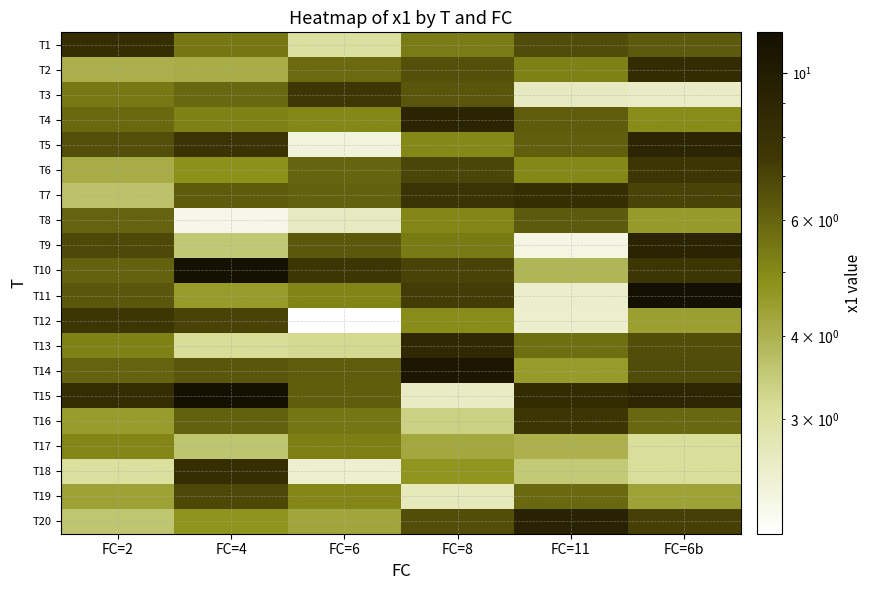

Reading left to right, transcribe all the data shown in this chart.

T1: FC=2=8.2	FC=4=5.5	FC=6=3.0	FC=8=5.3	FC=11=6.7	FC=6b=6.3
T2: FC=2=4.1	FC=4=4.1	FC=6=5.8	FC=8=6.6	FC=11=5.2	FC=6b=8.4
T3: FC=2=5.4	FC=4=5.9	FC=6=7.5	FC=8=6.4	FC=11=2.6	FC=6b=2.6
T4: FC=2=5.8	FC=4=5.2	FC=6=5.0	FC=8=9.1	FC=11=6.2	FC=6b=4.9
T5: FC=2=6.7	FC=4=7.8	FC=6=2.3	FC=8=5.0	FC=11=6.1	FC=6b=9.1
T6: FC=2=4.1	FC=4=4.8	FC=6=5.9	FC=8=7.0	FC=11=5.0	FC=6b=7.6
T7: FC=2=3.7	FC=4=6.3	FC=6=6.1	FC=8=7.9	FC=11=8.2	FC=6b=7.0
T8: FC=2=6.0	FC=4=2.2	FC=6=2.6	FC=8=5.1	FC=11=6.3	FC=6b=4.6
T9: FC=2=6.9	FC=4=3.5	FC=6=6.3	FC=8=5.4	FC=11=2.3	FC=6b=9.1
T10: FC=2=6.1	FC=4=11.3	FC=6=7.7	FC=8=7.0	FC=11=3.9	FC=6b=7.7
T11: FC=2=6.4	FC=4=4.5	FC=6=5.1	FC=8=7.3	FC=11=2.5	FC=6b=11.5
T12: FC=2=7.7	FC=4=7.0	FC=6=2.0	FC=8=4.9	FC=11=2.5	FC=6b=4.4
T13: FC=2=5.2	FC=4=3.1	FC=6=3.2	FC=8=8.7	FC=11=5.7	FC=6b=6.7
T14: FC=2=6.0	FC=4=6.4	FC=6=6.2	FC=8=10.6	FC=11=4.5	FC=6b=6.7
T15: FC=2=8.3	FC=4=11.4	FC=6=6.2	FC=8=2.6	FC=11=8.4	FC=6b=8.9
T16: FC=2=4.5	FC=4=6.1	FC=6=5.5	FC=8=3.4	FC=11=7.6	FC=6b=5.9
T17: FC=2=5.1	FC=4=3.6	FC=6=5.2	FC=8=4.2	FC=11=4.0	FC=6b=3.1
T18: FC=2=3.0	FC=4=8.3	FC=6=2.5	FC=8=4.7	FC=11=3.5	FC=6b=3.1
T19: FC=2=4.4	FC=4=6.9	FC=6=5.1	FC=8=2.7	FC=11=5.8	FC=6b=4.3
T20: FC=2=3.6	FC=4=4.7	FC=6=4.3	FC=8=6.7	FC=11=9.4	FC=6b=7.2